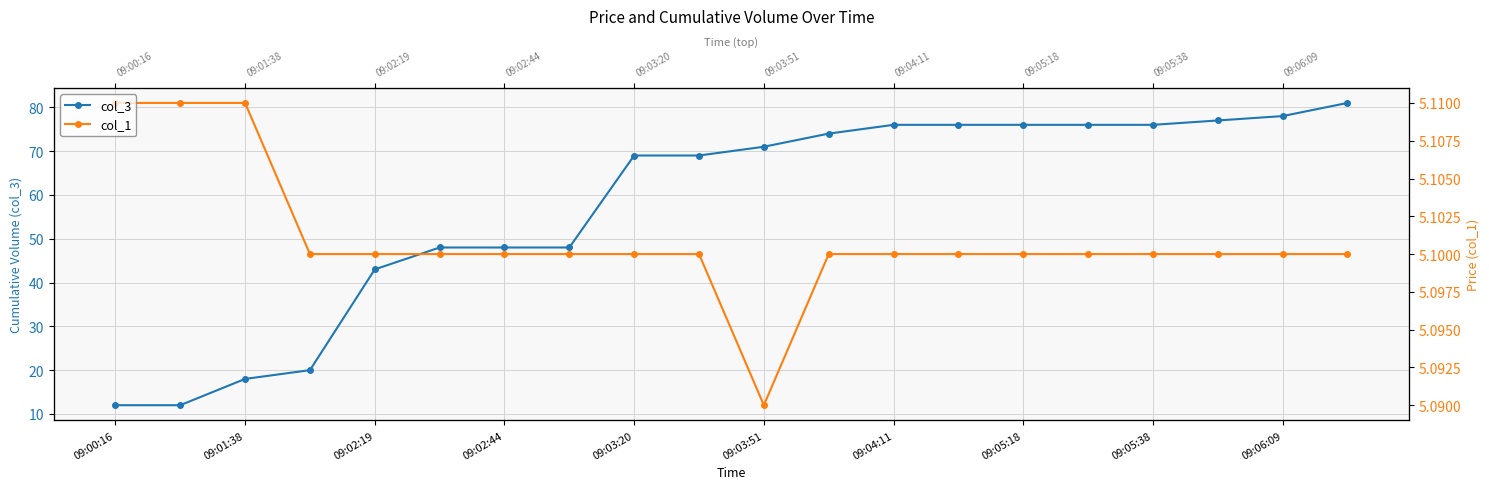

True or false: col_3 and col_1 cross at least once.

False